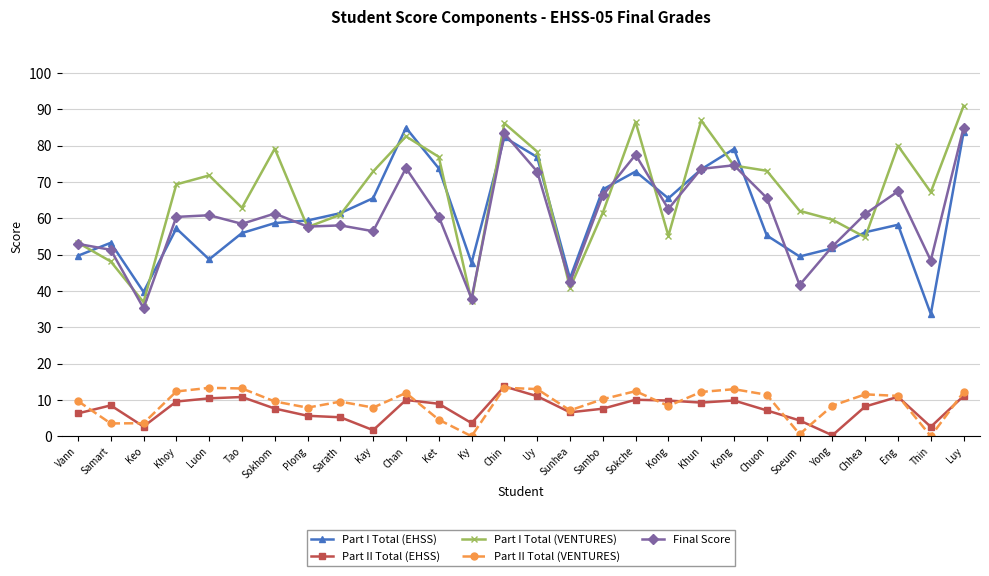

Count the number of categories in the chart.

28